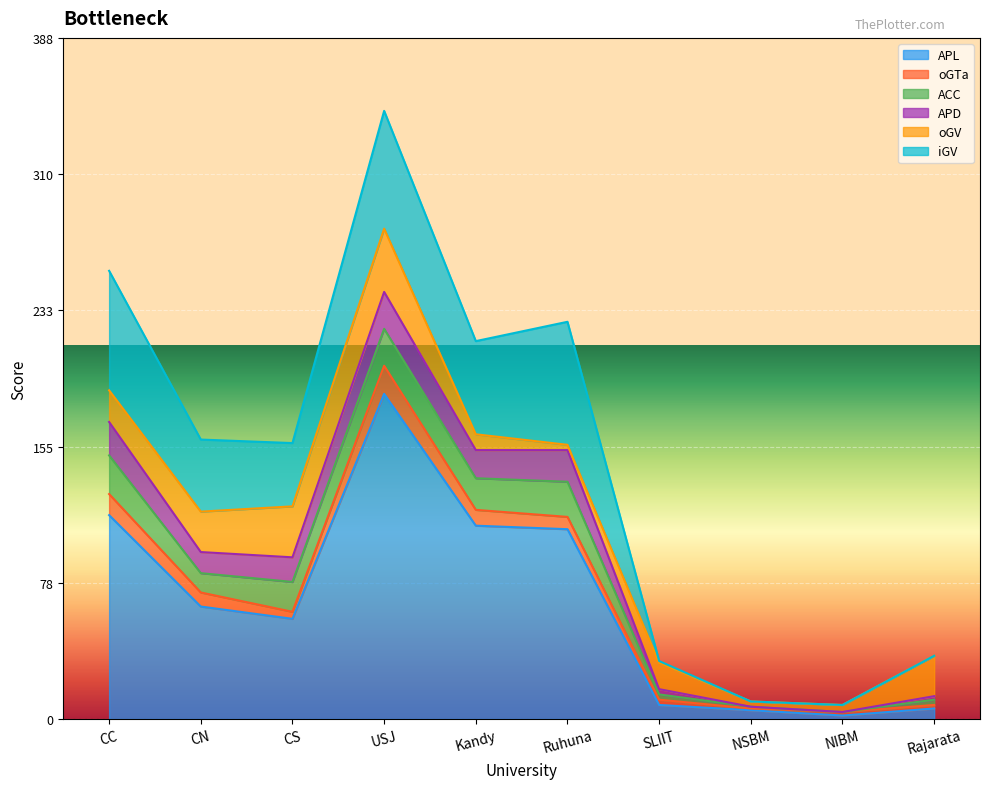

Between which two adjacent categories do iGV and ACC first intersect?

Ruhuna and SLIIT